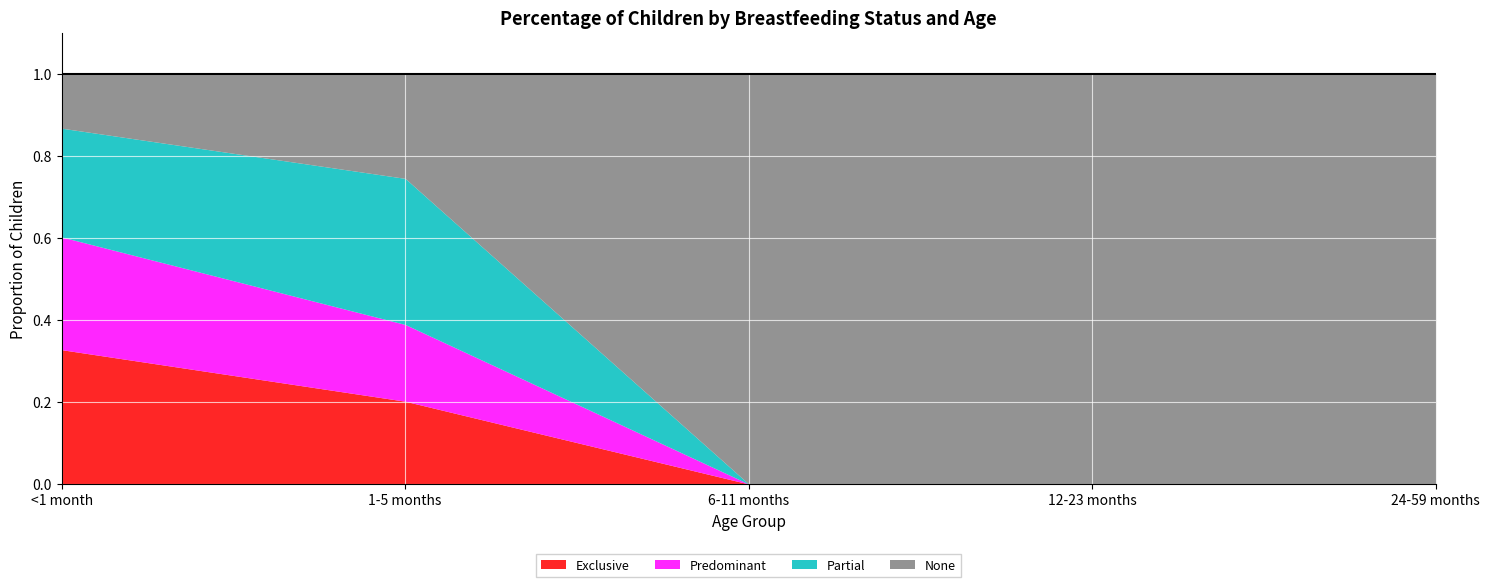

At which category is the sum across all series the highest?

<1 month